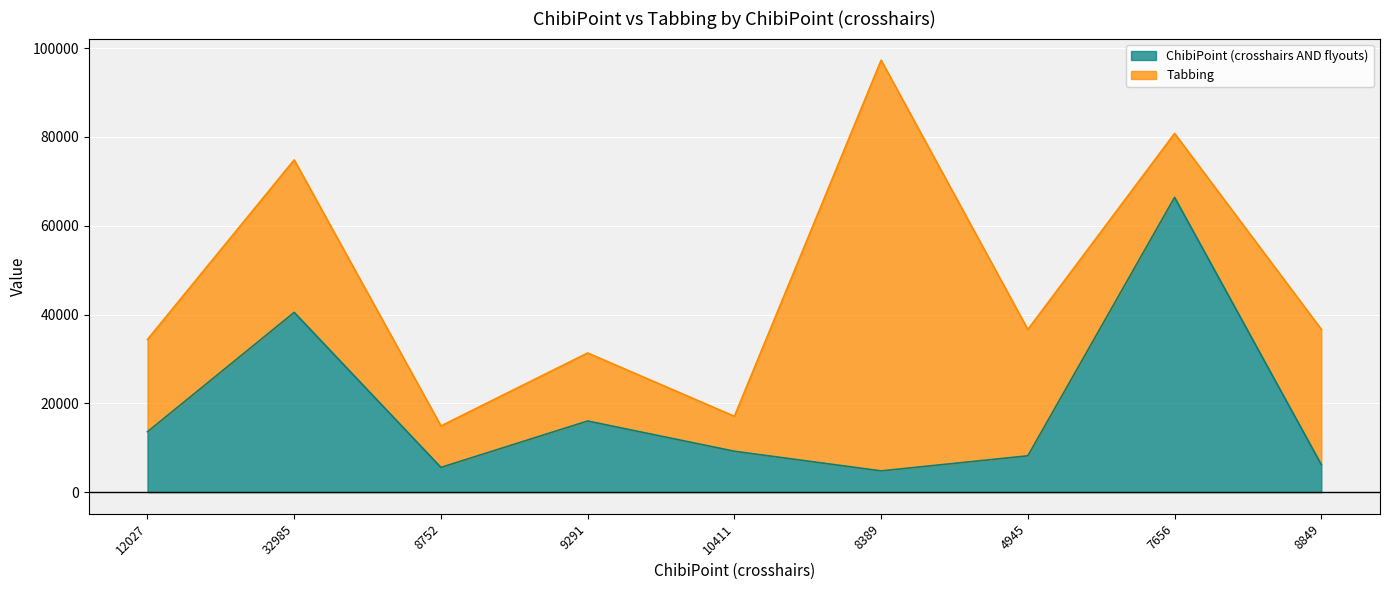

Which category has the lowest value across all series?

8389